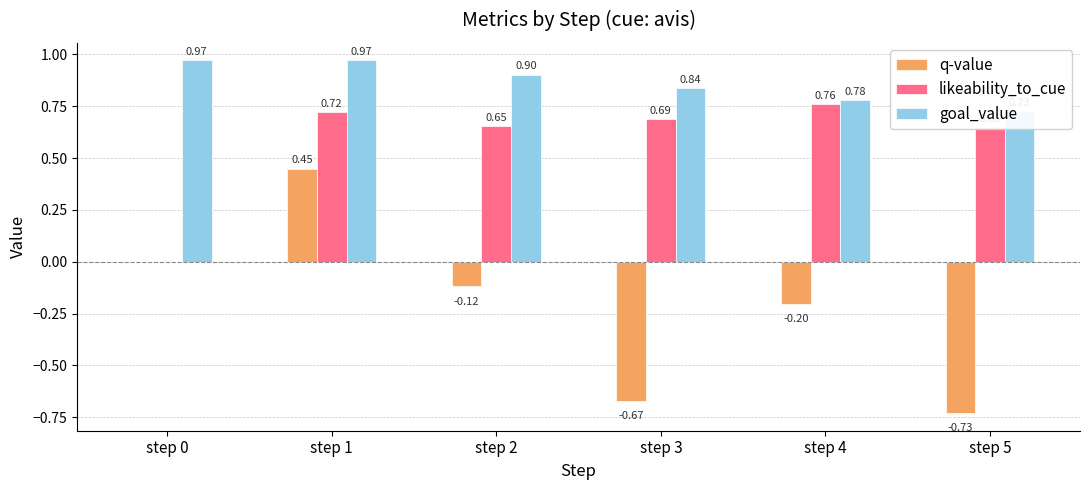

What is the sum of the likeability_to_cue values at step 4 and step 1?

1.5